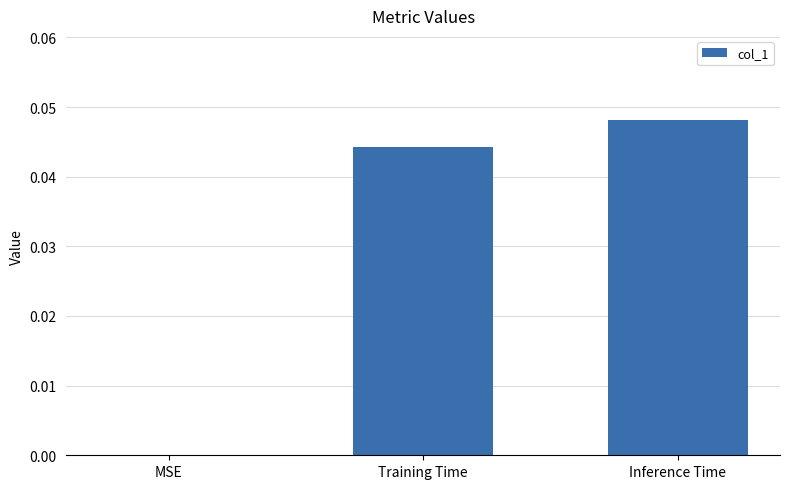

What is the sum of the values at Inference Time and Training Time?

0.1